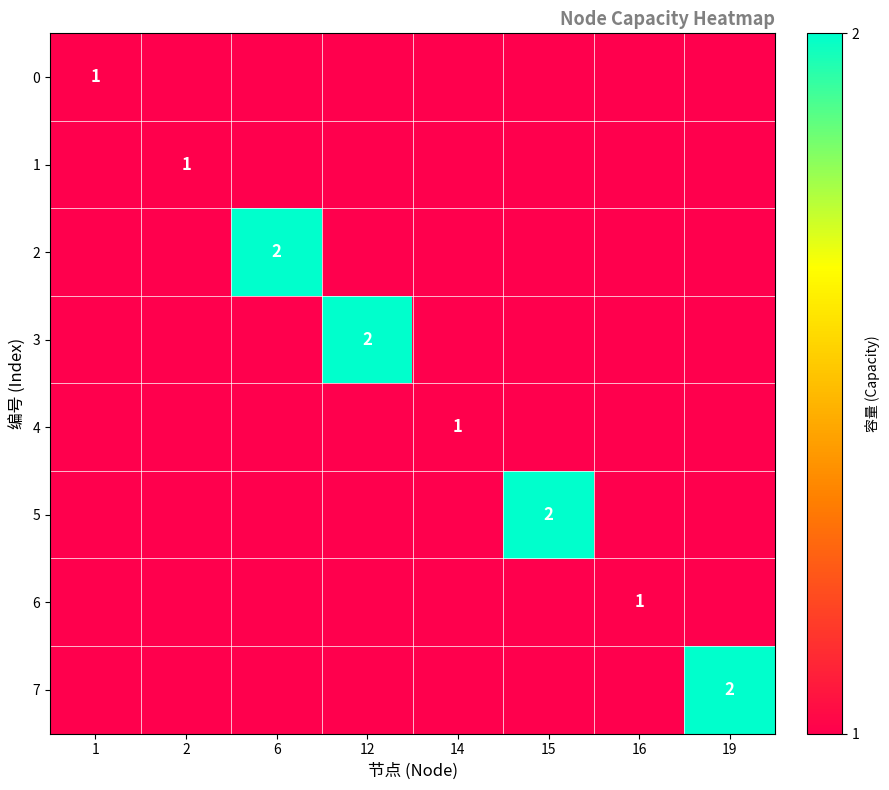

True or false: 6 has a value of 1 at 16.

True